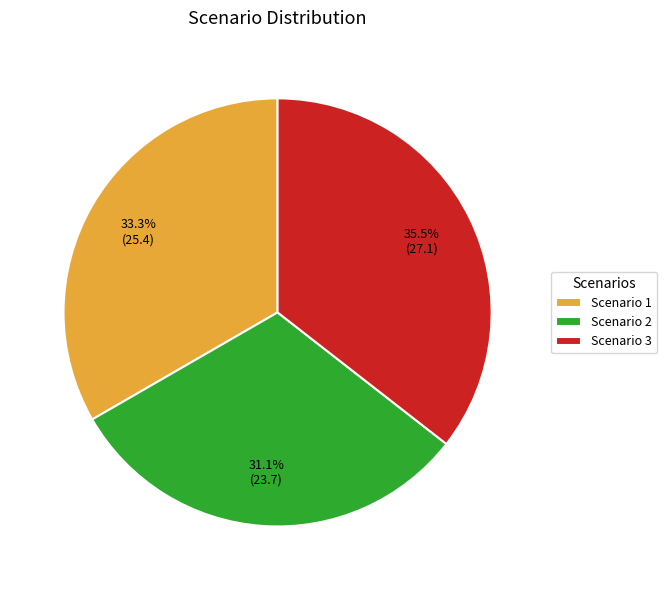

What percentage is the Scenario 2 slice, to the nearest percent?

31%